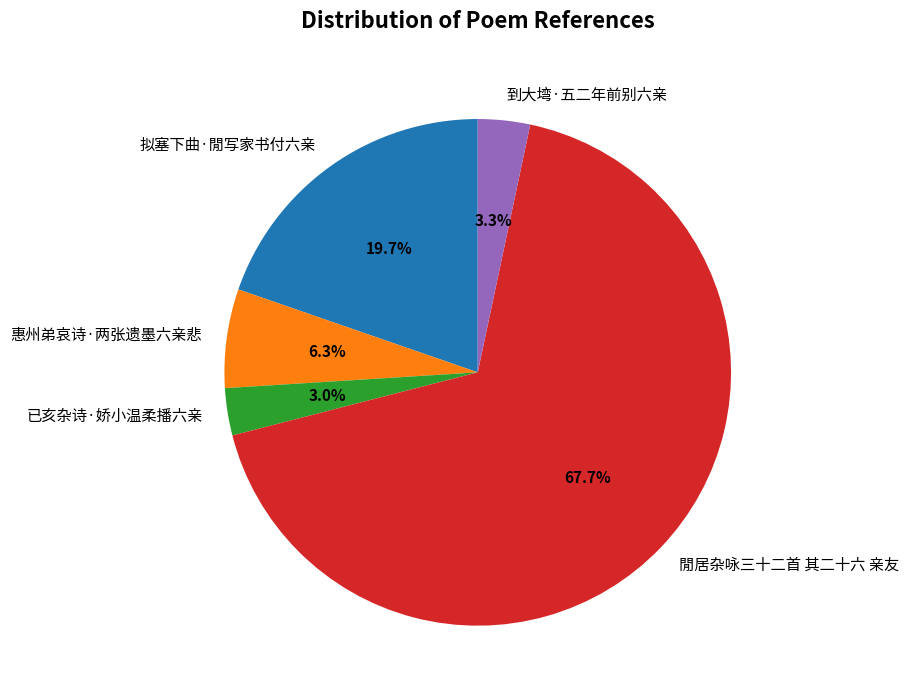

Count the number of slices in the pie.

5